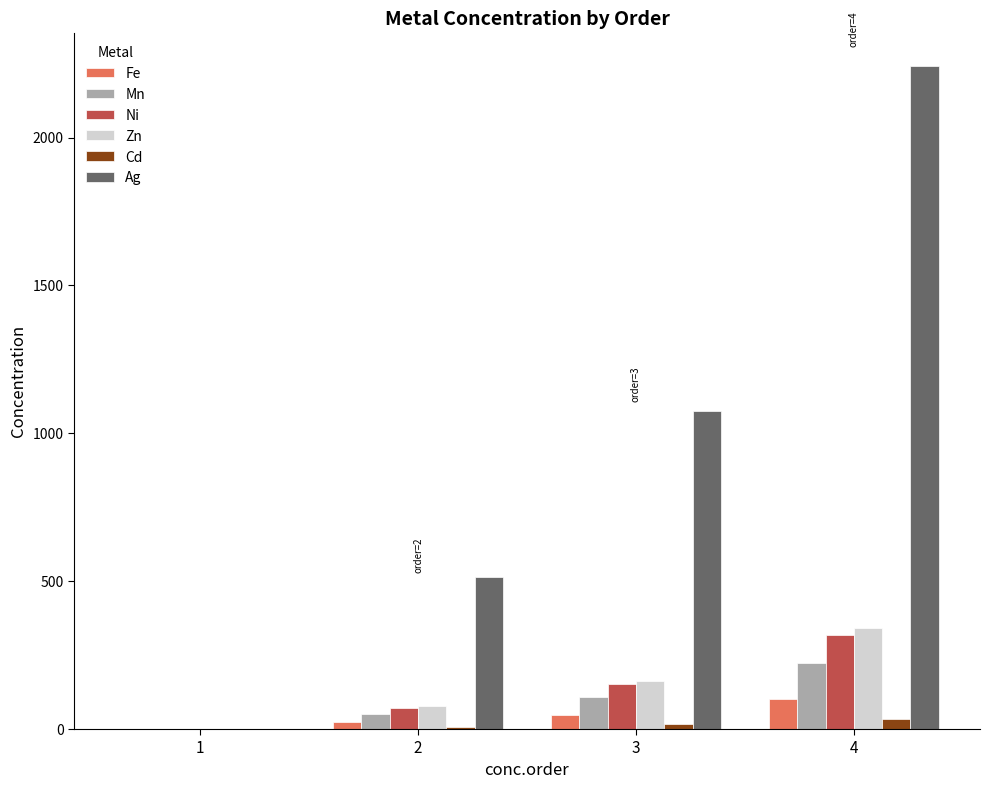

What is the spread (max minus min) of values at 2?

505.3